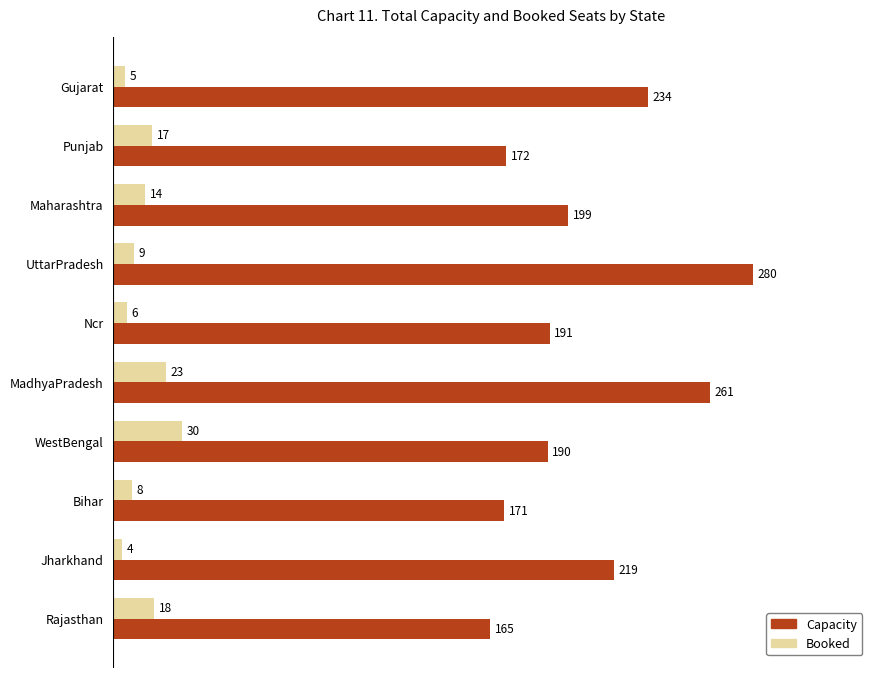

What is the maximum value shown in the chart?

280